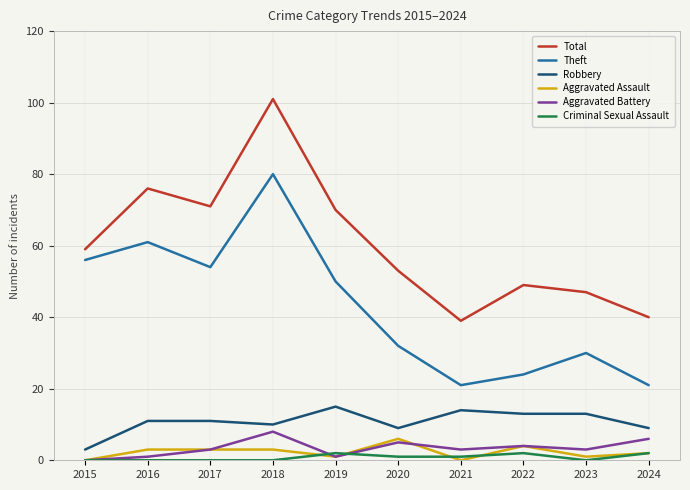

Does the chart display data point markers on the line(s)?

No